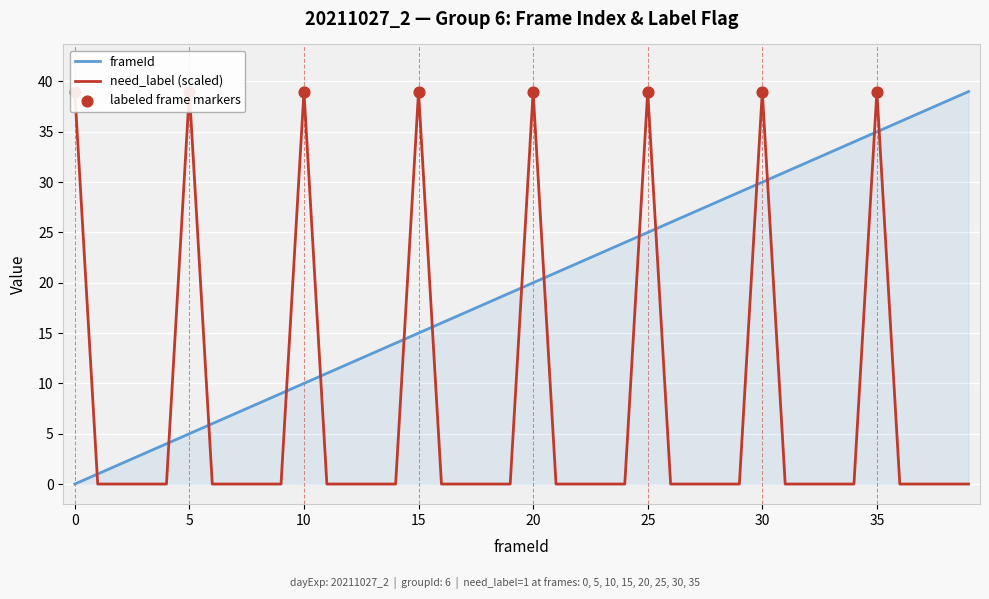

Which series has the widest spread of Y values?

frameId